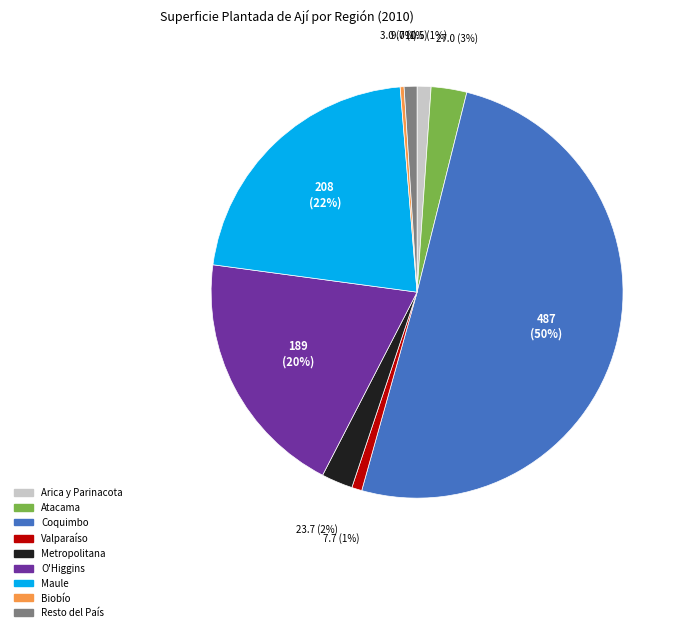

What is the largest slice in the pie chart?

Coquimbo